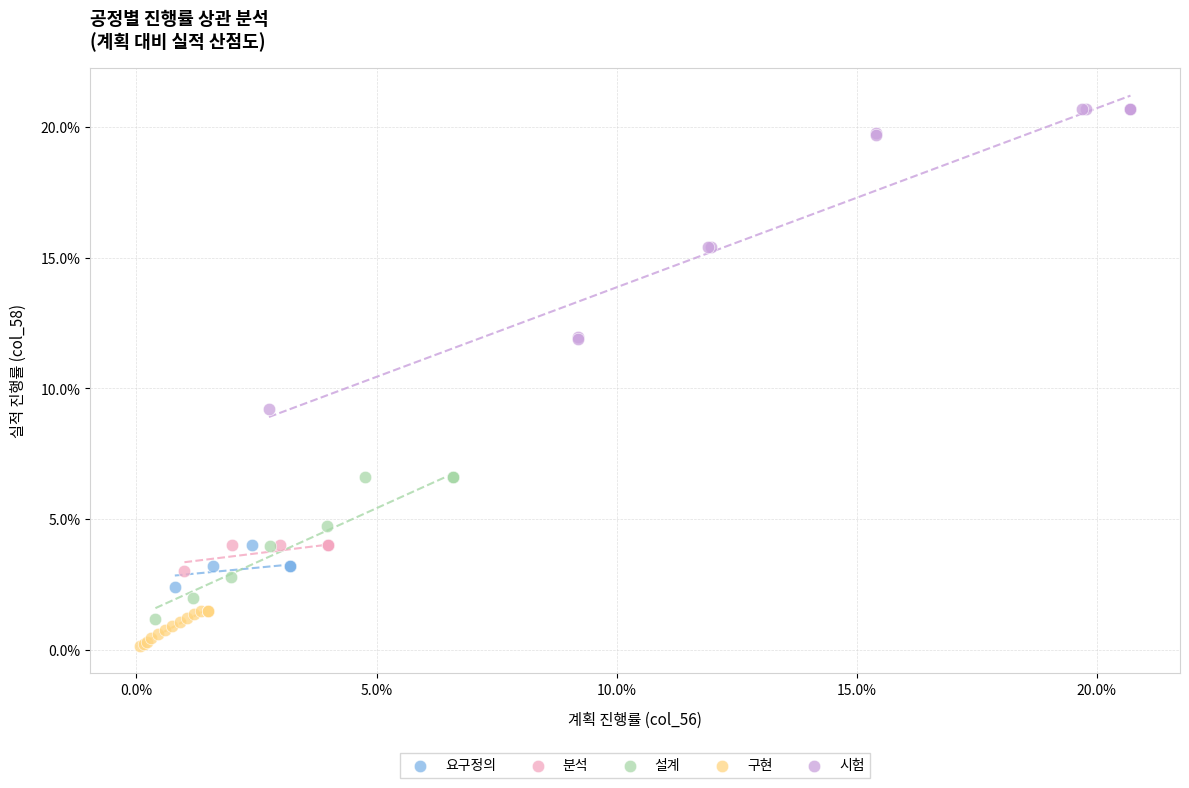

What are all the series names shown in the legend?

요구정의, 분석, 설계, 구현, 시험